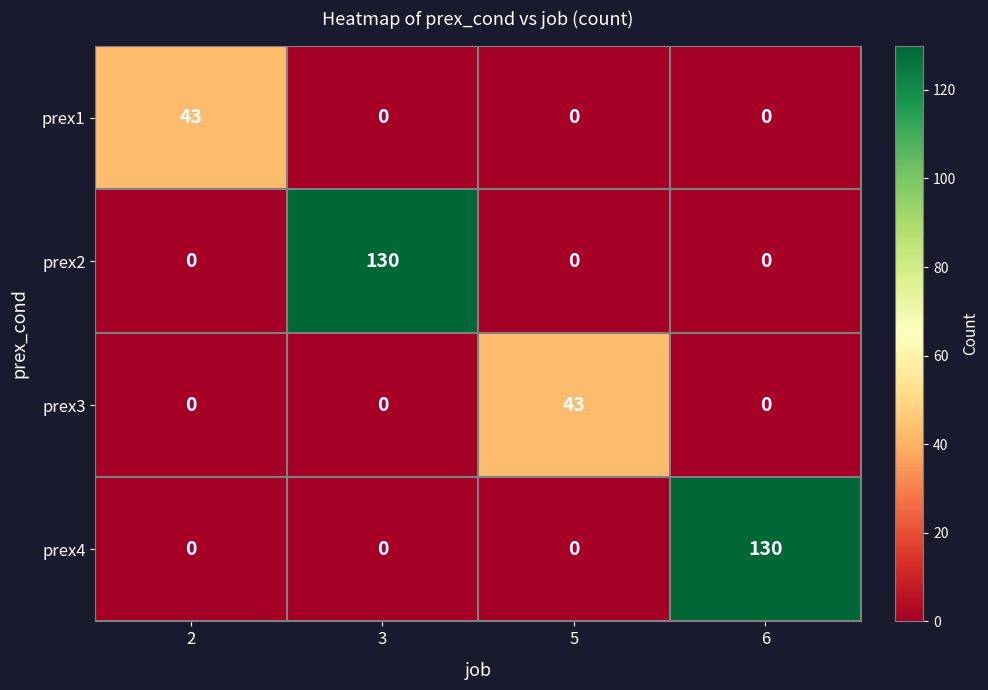

At which label does prex3 reach its peak?

5